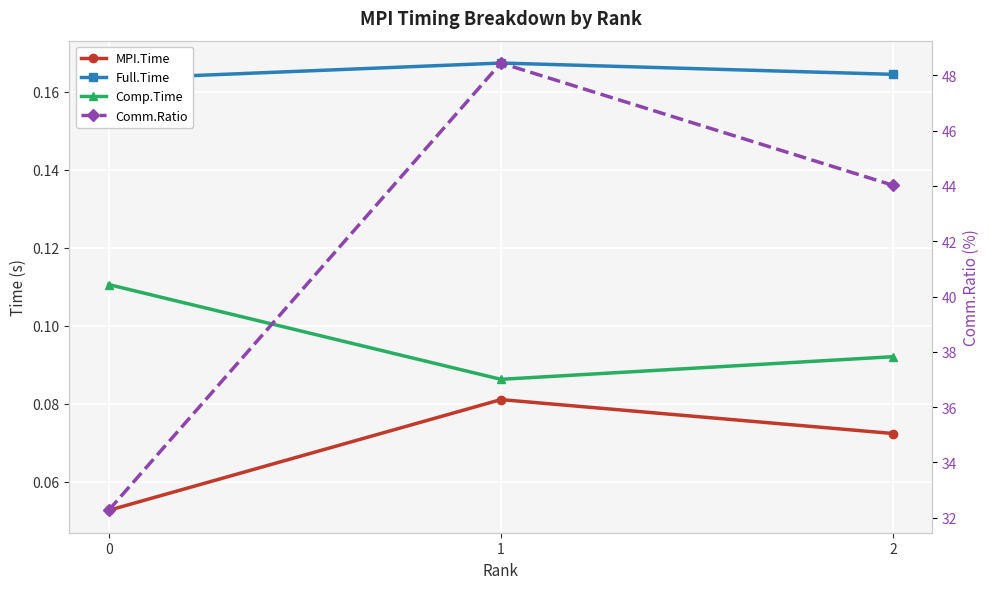

What is the highest value of the MPI.Time series?

0.1